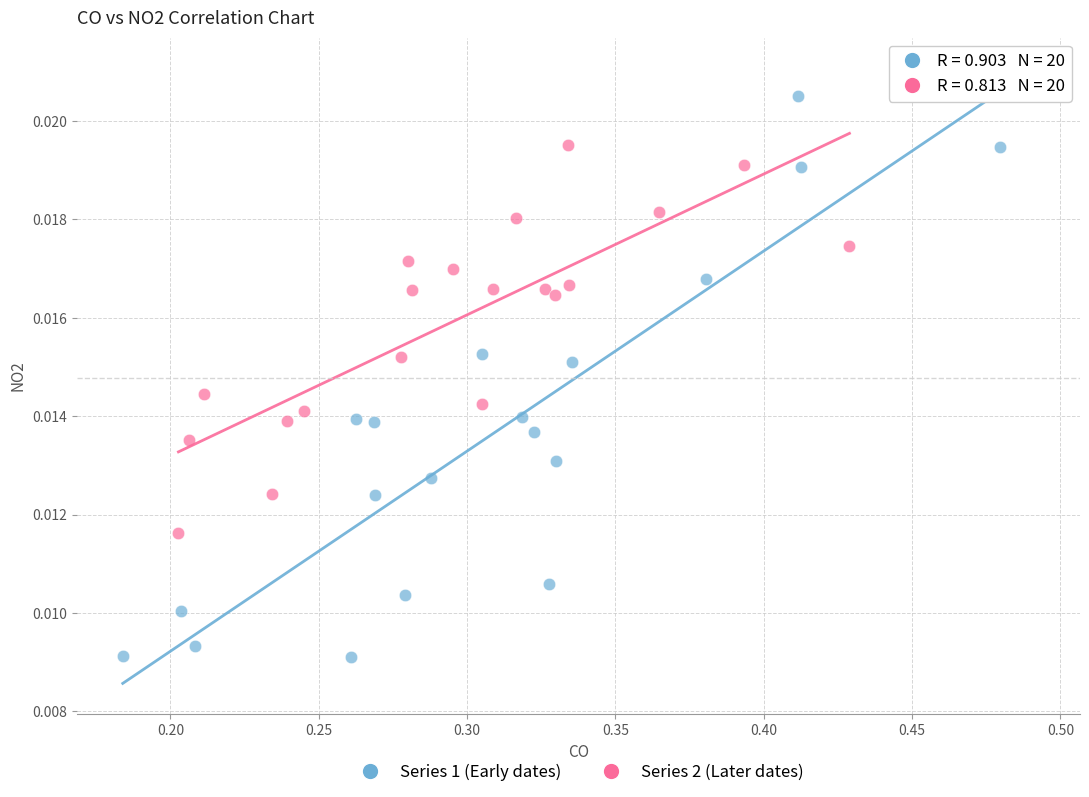

What are all the series names shown in the legend?

Series 1 (Early dates), Series 2 (Later dates)